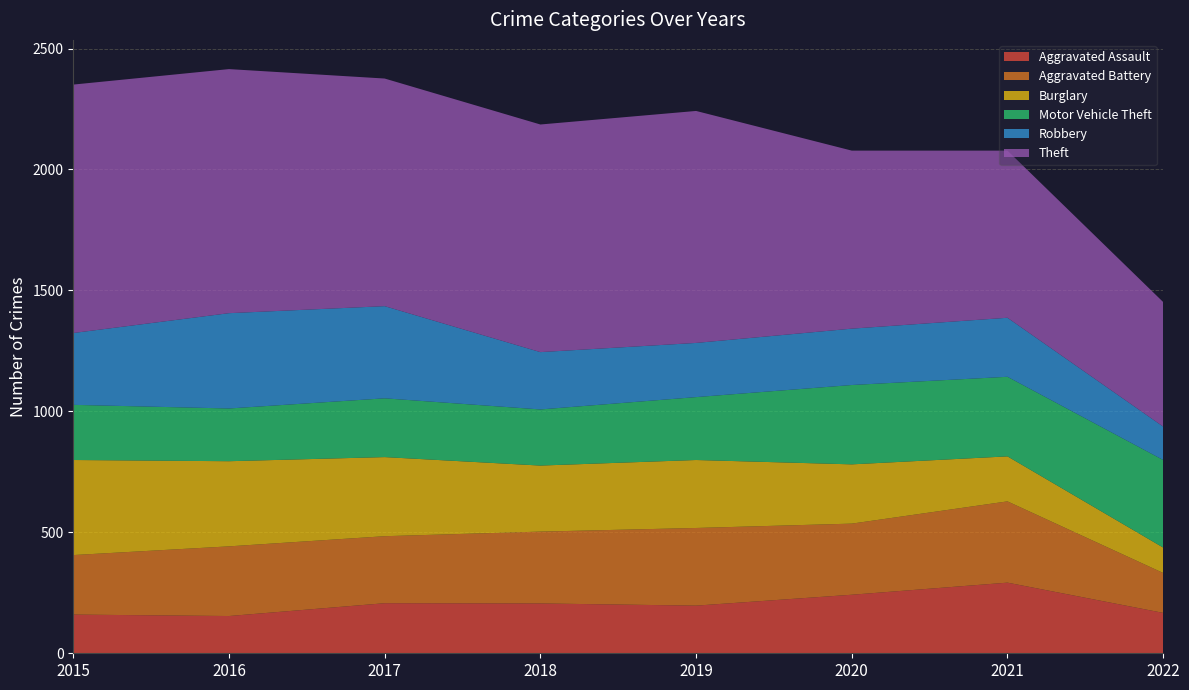

Reading right to left, list all the values displayed in this chart.

Aggravated Assault: 2022=167	2021=292	2020=242	2019=197	2018=206	2017=207	2016=154	2015=160
Aggravated Battery: 2022=165	2021=336	2020=294	2019=321	2018=297	2017=277	2016=288	2015=246
Burglary: 2022=105	2021=186	2020=245	2019=281	2018=273	2017=327	2016=352	2015=393
Motor Vehicle Theft: 2022=362	2021=329	2020=328	2019=260	2018=232	2017=243	2016=218	2015=228
Robbery: 2022=138	2021=244	2020=233	2019=224	2018=237	2017=381	2016=394	2015=297
Theft: 2022=515	2021=691	2020=736	2019=959	2018=941	2017=941	2016=1009	2015=1027